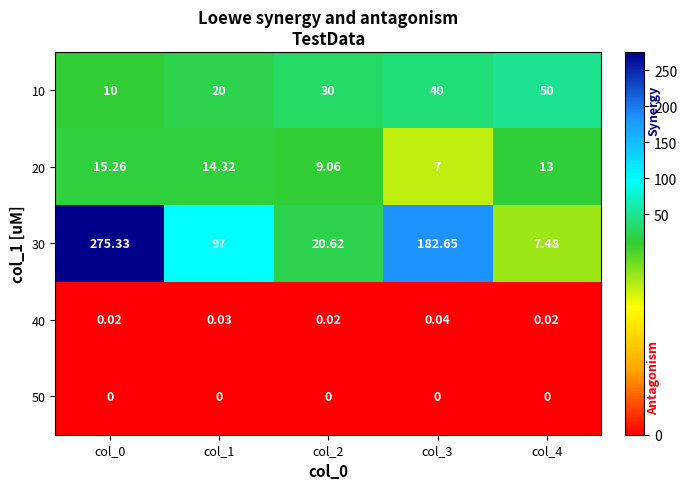

How many series are shown in this chart?

5